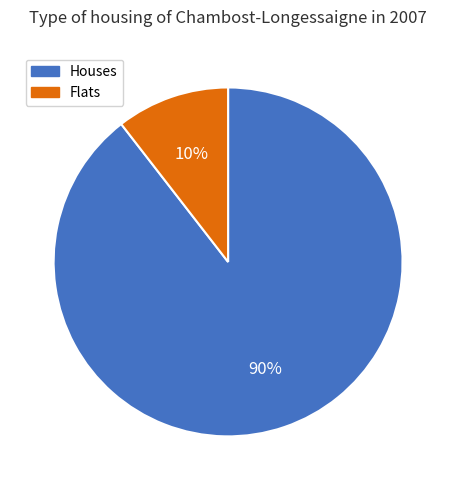

How many slices are in this pie chart?

2